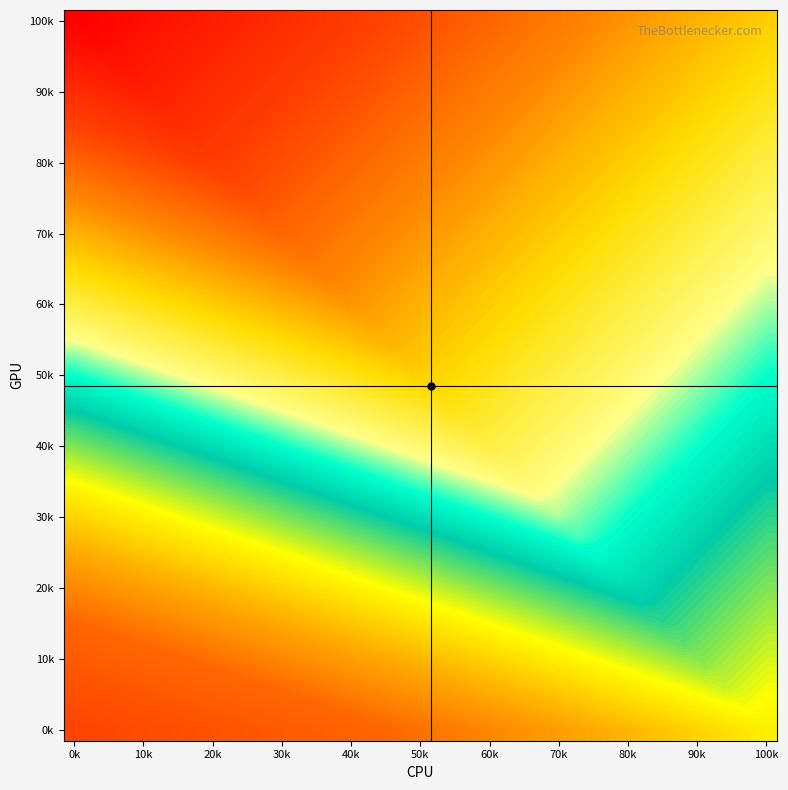

At how many categories does at least one series exceed 161?

34